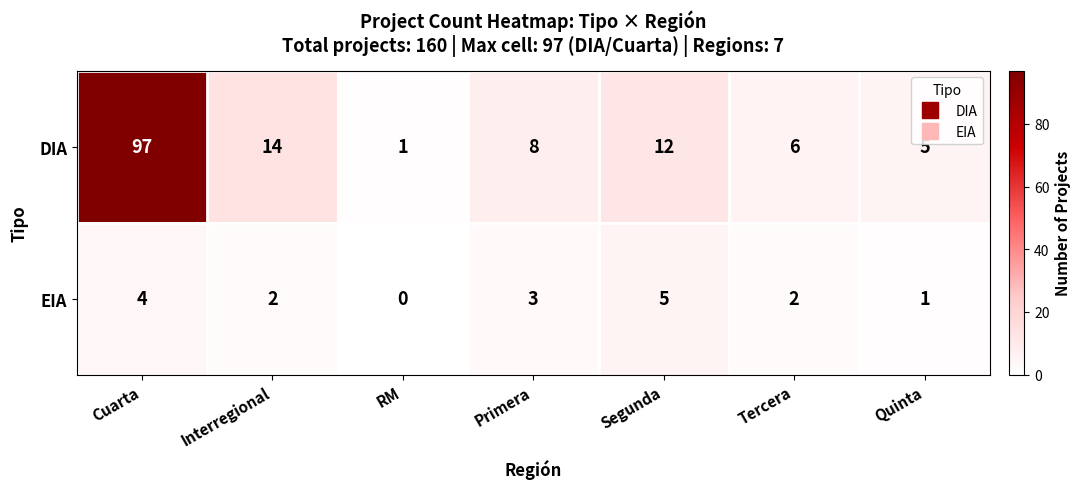

What is the difference between the maximum and minimum values in the DIA series?

96